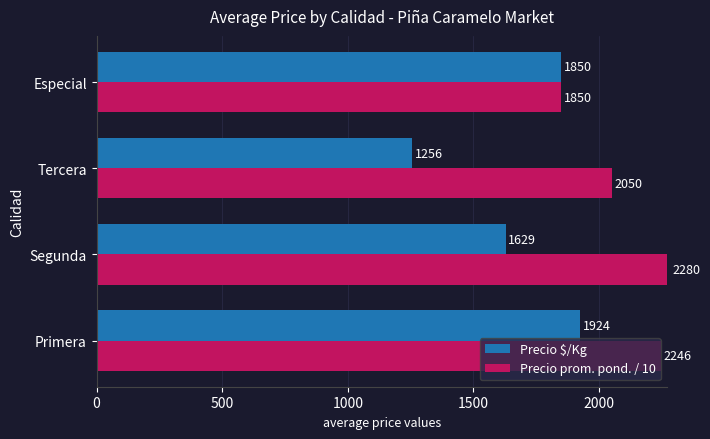

Rank the series by their average value, from lowest to highest.

Precio $/Kg, Precio prom. pond. / 10